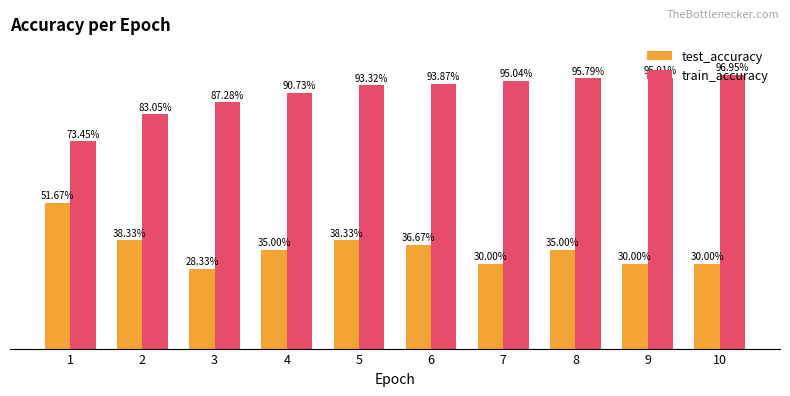

What are all the series names shown in the legend?

test_accuracy, train_accuracy